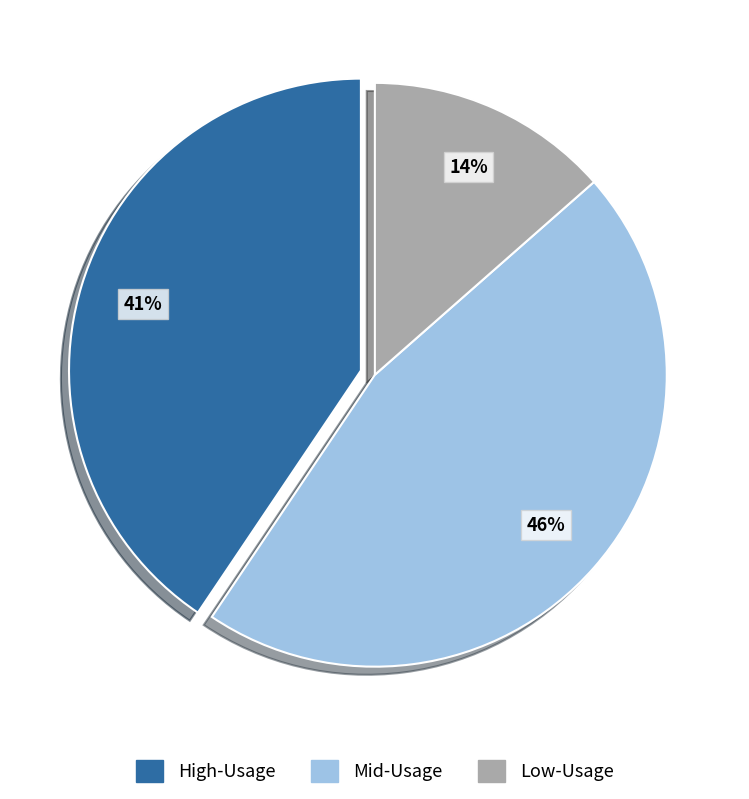

To the nearest percent, what is the difference between the largest and smallest slice percentages?

32%